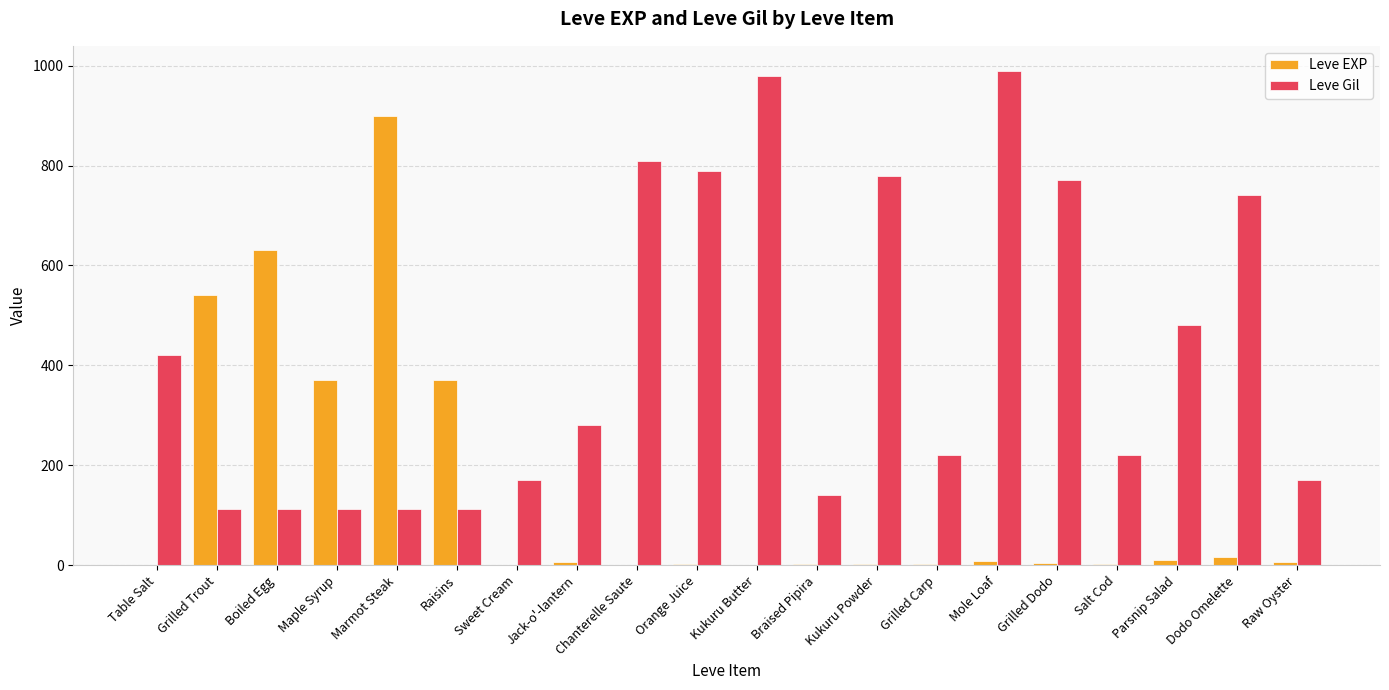

Is it true that Leve Gil equals 480 at Parsnip Salad?

True